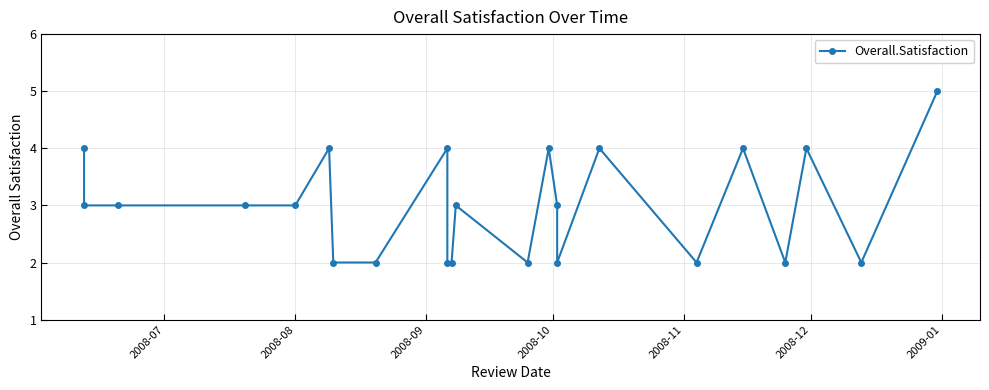

How many data points does each series have?

23